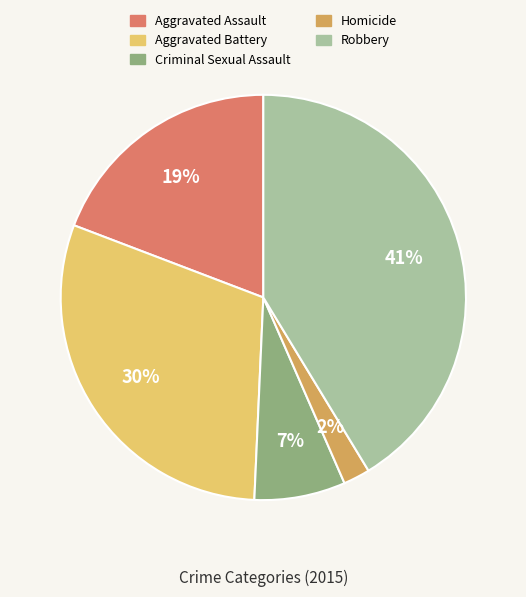

To the nearest percent, what is the average slice percentage?

20%